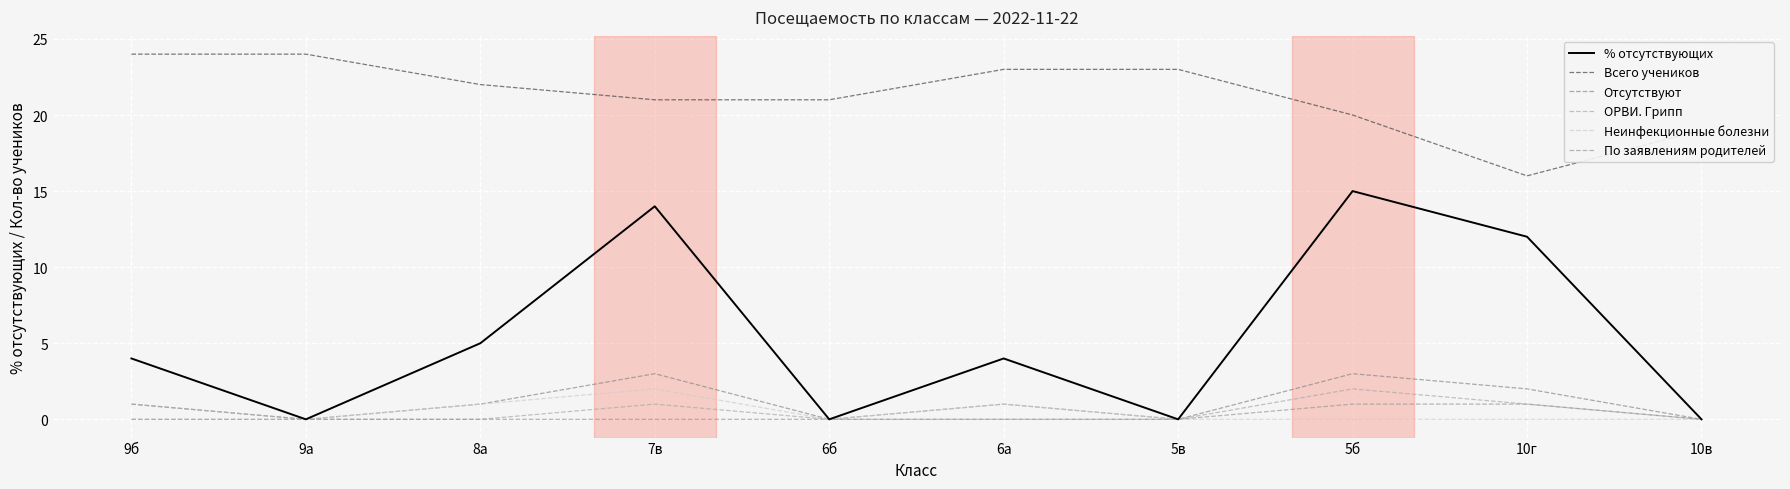

How many lines are shown in the chart?

6